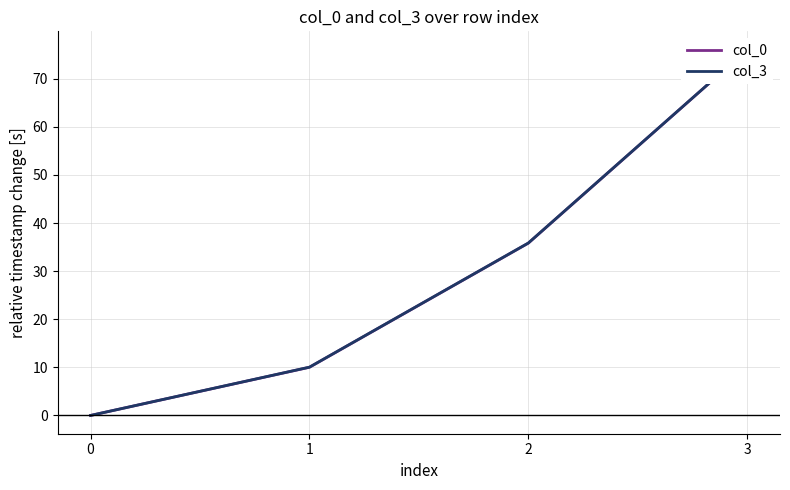

Reading left to right, what are all the values shown in this chart?

col_0: 0.0	10.0	35.8	76.0
col_3: 0.0	10.0	35.8	76.0